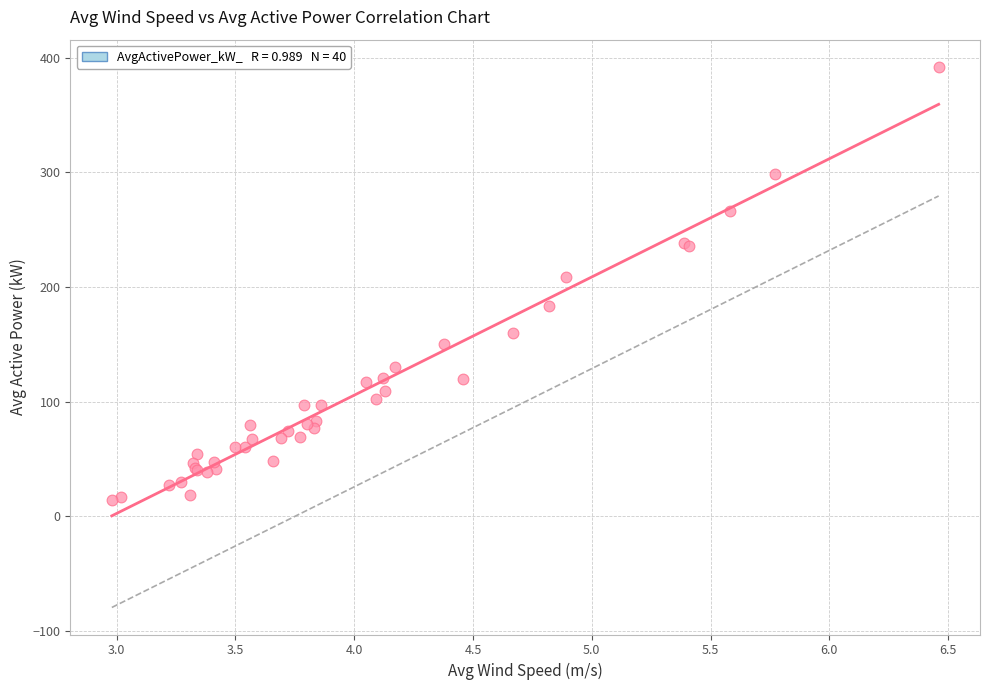

What Y value in the scatter plot is closest to 203?

208.9